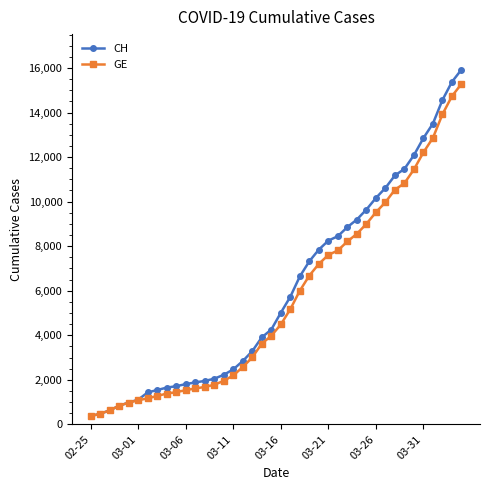

Which series has the widest spread of values?

CH